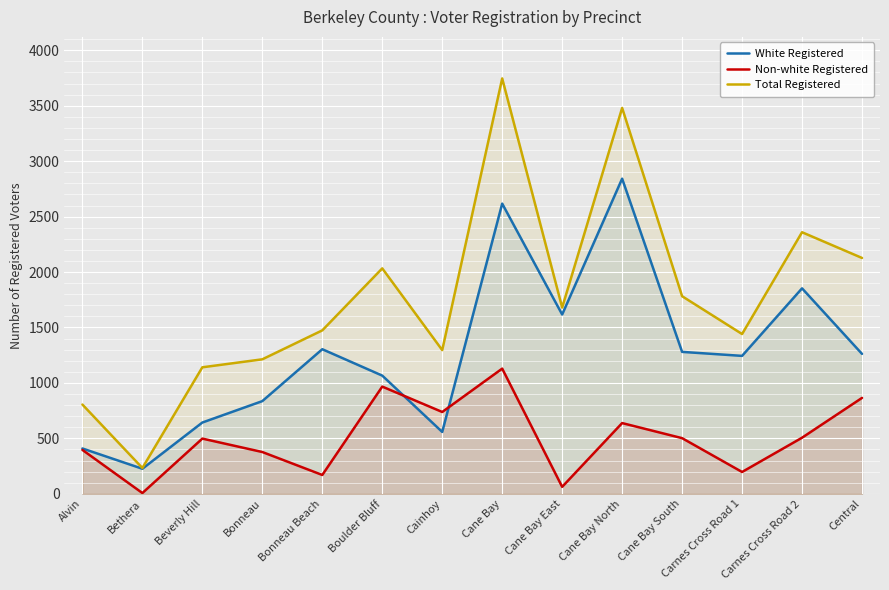

How many interior local peaks does the White Registered series have?

4